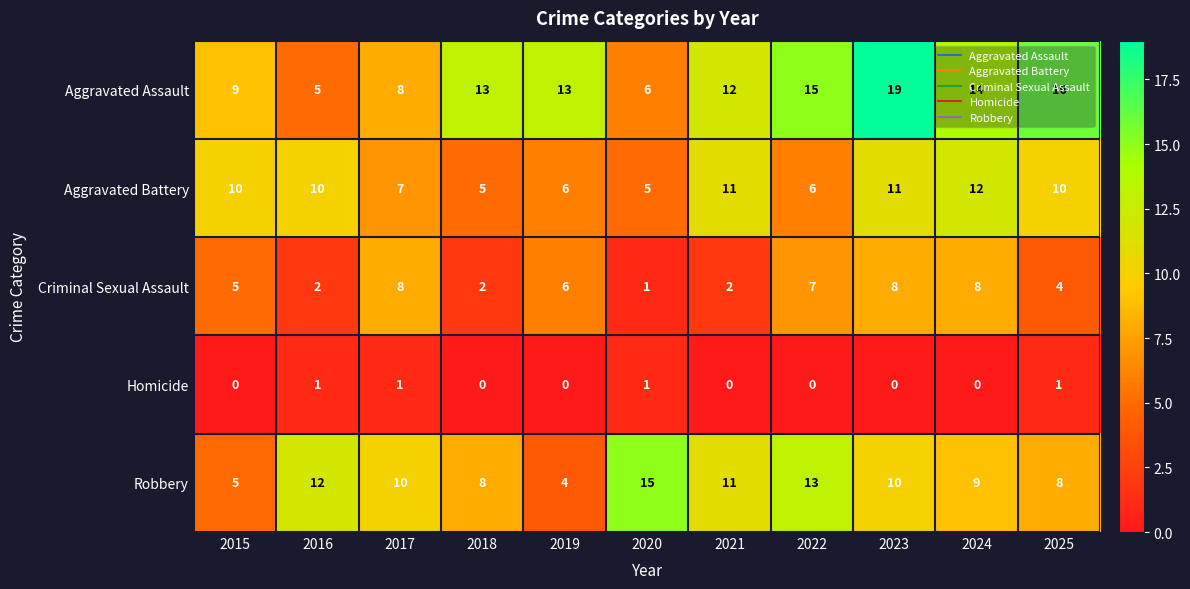

Which category has the lowest value in the Aggravated Assault series?

2016